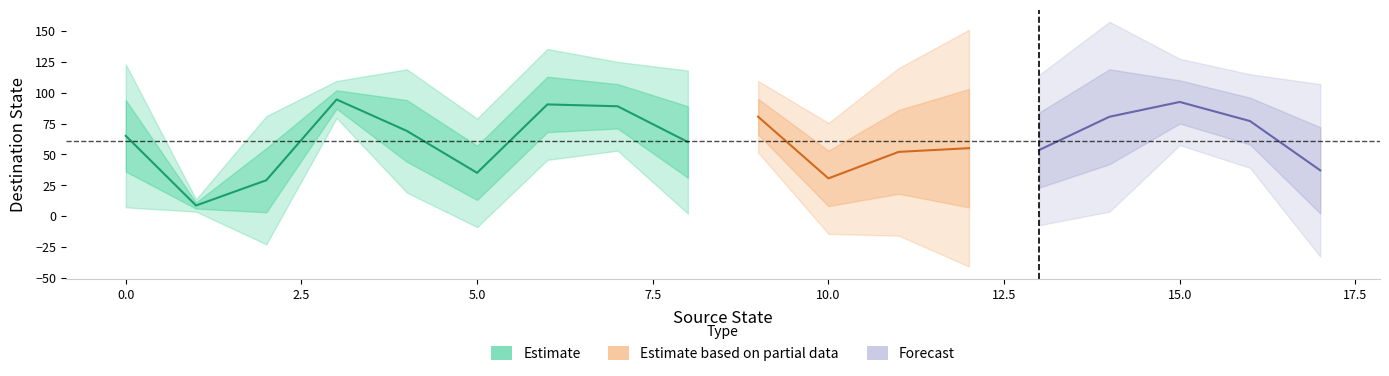

Reading right to left, list all the values displayed in this chart.

source_state: 17	17	16	16	15	15	14	14	13	13	12	12	11	11	10	10	9	9	8	8	7	7	6	6	5	5	4	4	3	3	2	2	1	1	0	0
destination_state: 72	2	58	96	110	75	119	42	84	23	7	103	18	86	53	8	95	66	89	31	71	107	68	113	57	13	94	44	87	102	3	55	6	11	94	36
output_symbol: 1	1	1	0	0	0	0	1	0	0	0	1	0	1	0	0	0	1	0	0	0	0	1	1	0	1	1	1	0	1	1	0	1	0	1	1